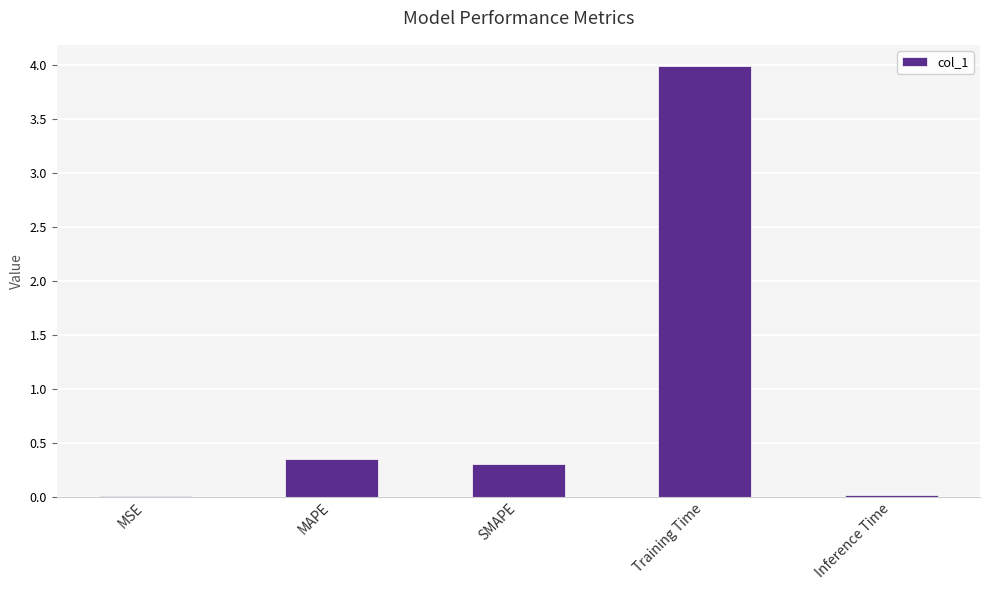

What is the maximum value shown in the chart?

4.0